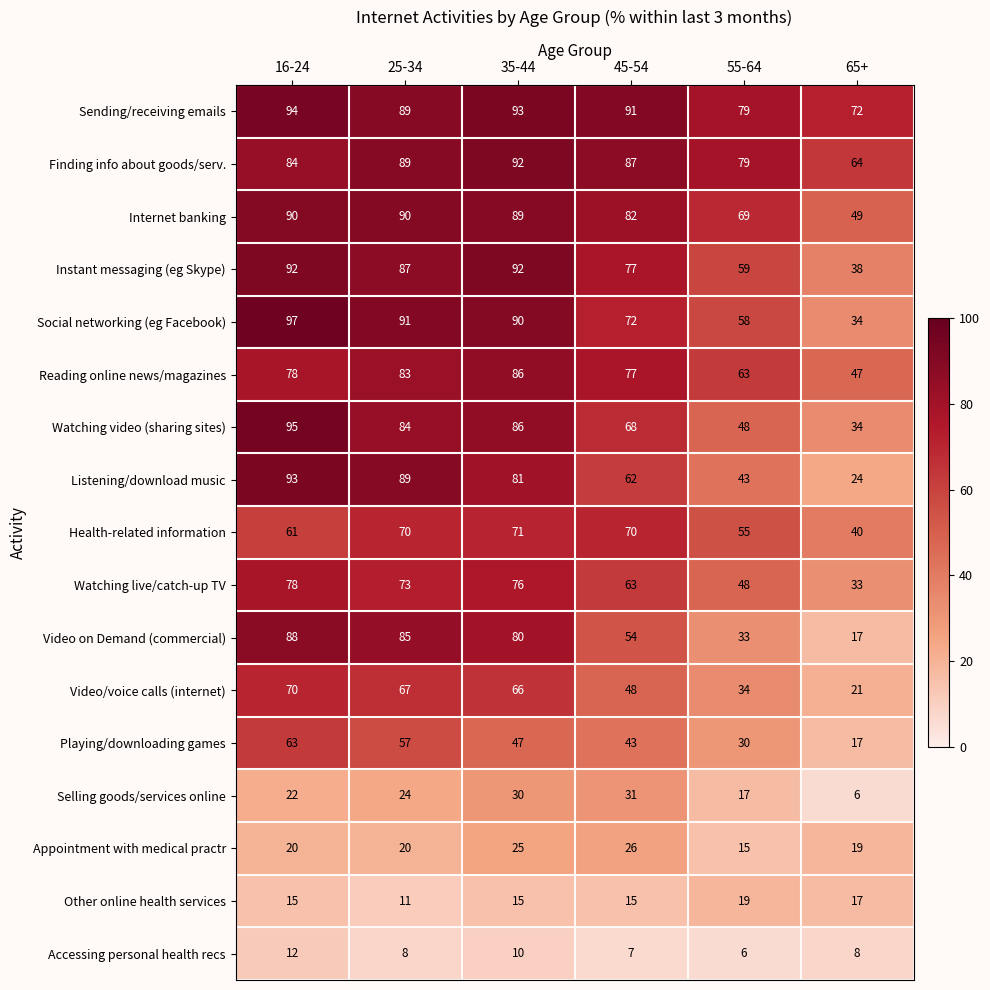

What is the spread (max minus min) of values at 35-44?

83